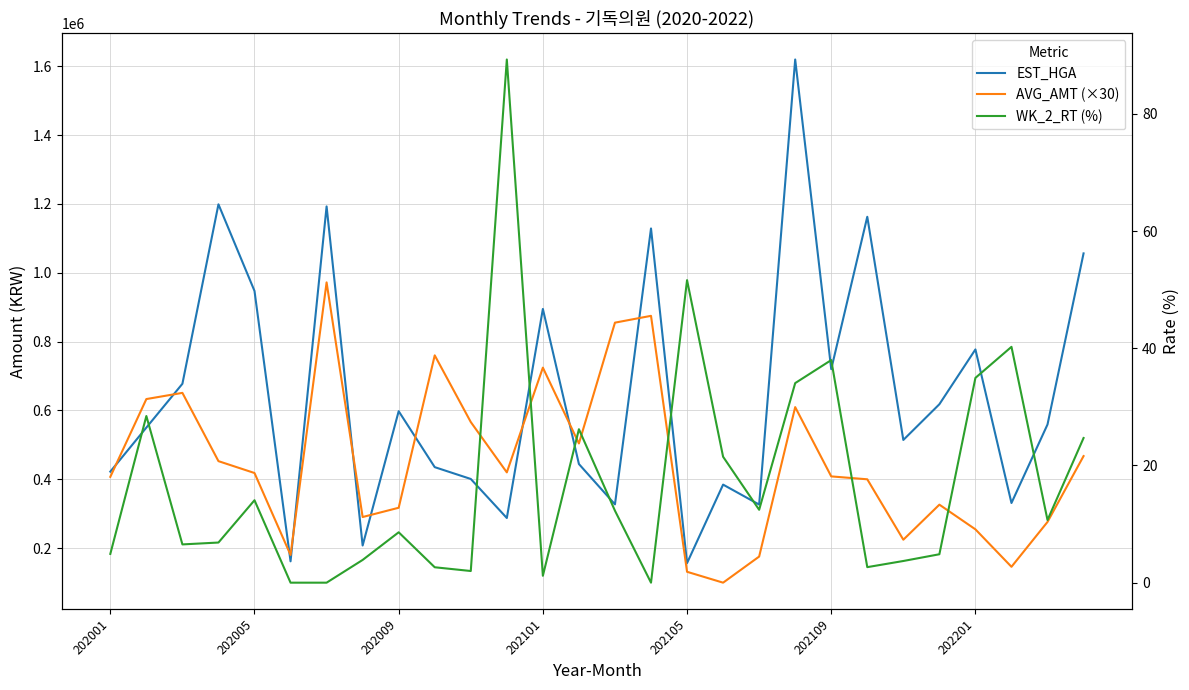

Count the number of categories in the chart.

28